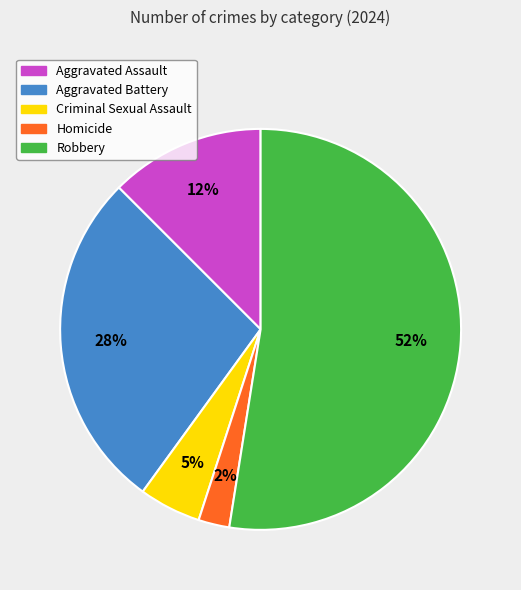

Rank the categories by value from lowest to highest.

Homicide, Criminal Sexual Assault, Aggravated Assault, Aggravated Battery, Robbery